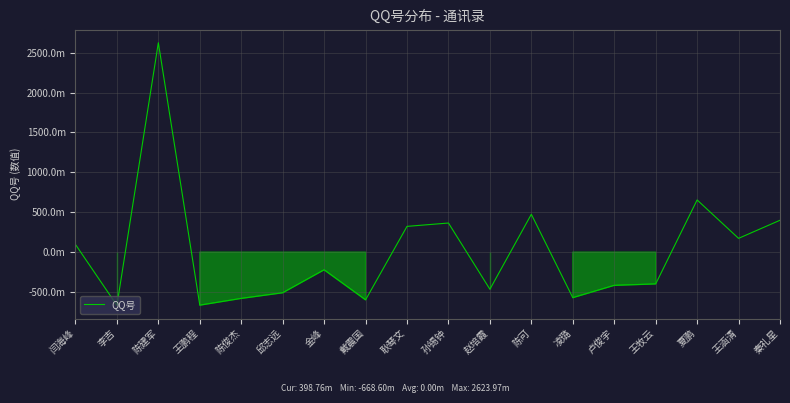

Does the chart display data point markers on the line(s)?

No